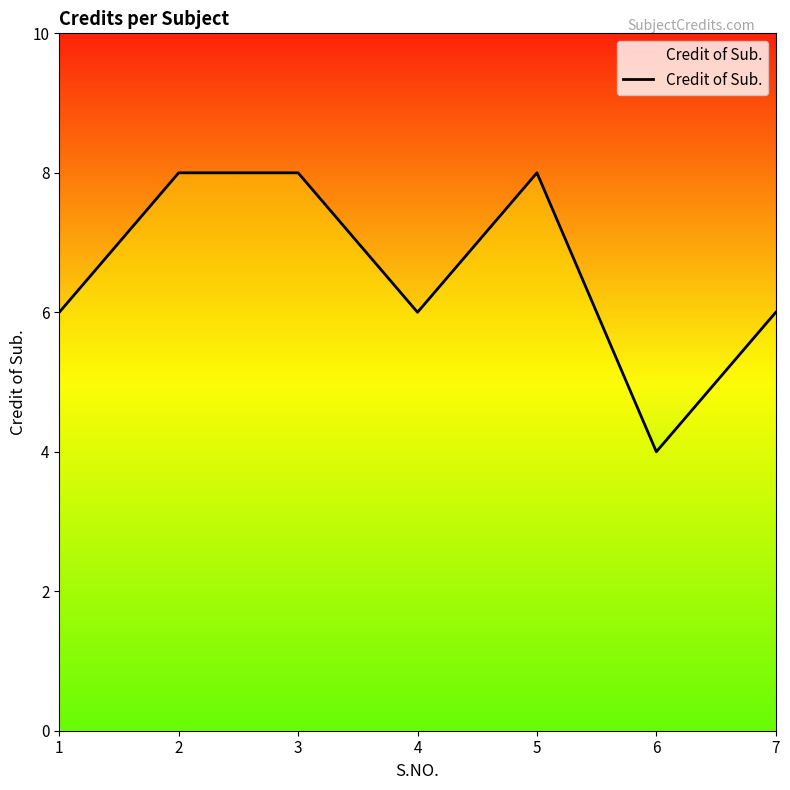

What is the ratio of the value at 2 to the value at 5?

1.0